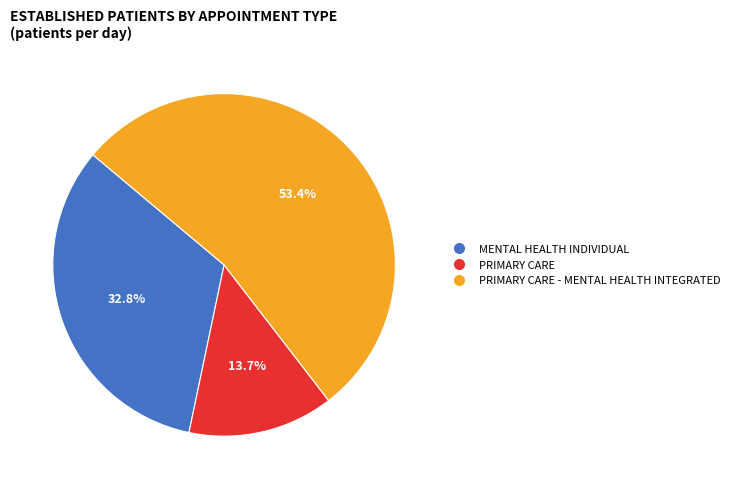

Does PRIMARY CARE account for over 50% of the chart?

No